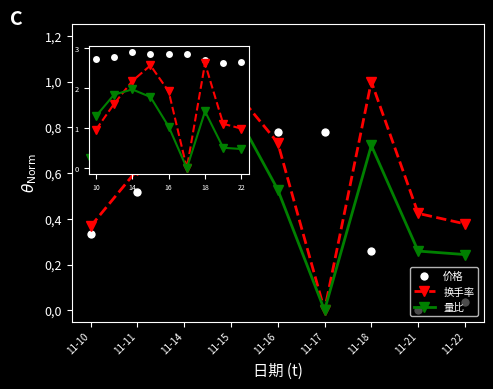

Is the value of 量比 at 16 greater than the value of 换手率 at 14?

No